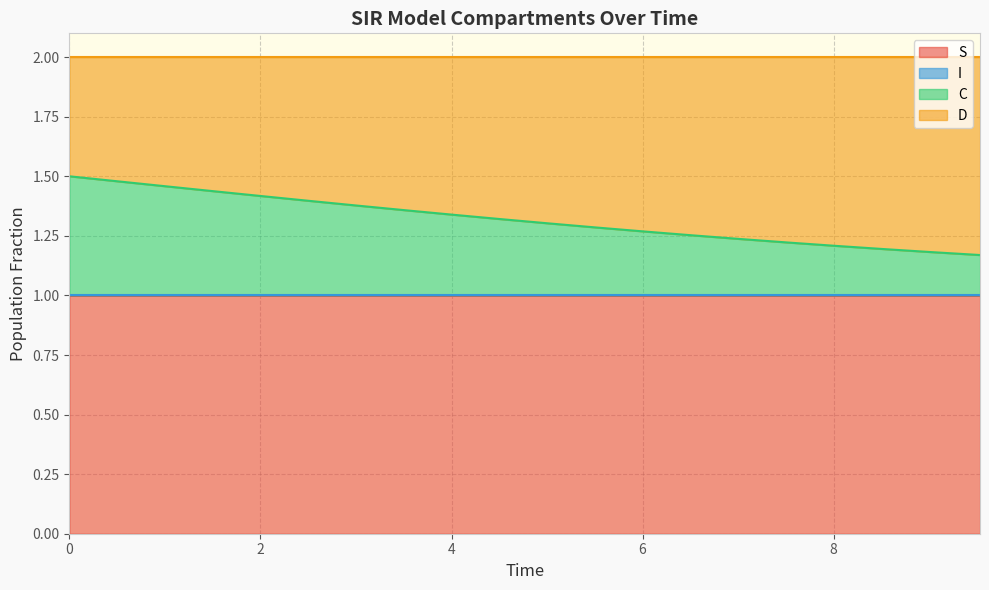

What is the highest value of the S series?

1.0